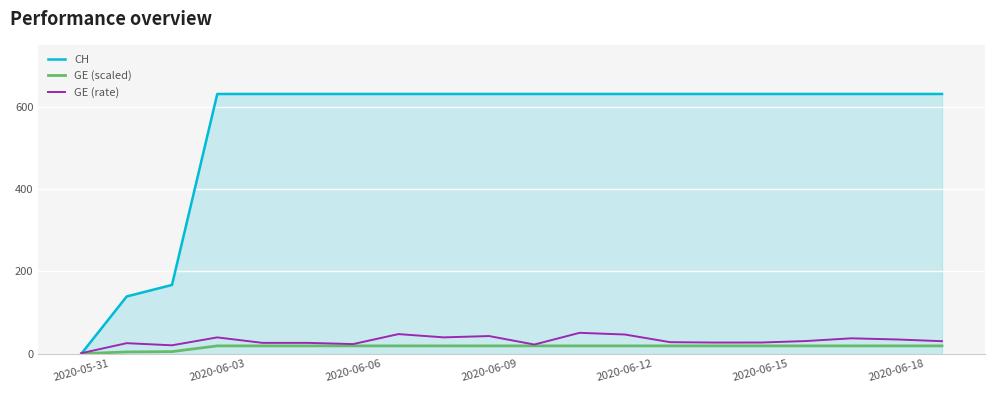

Which series has the largest total across all categories?

CH